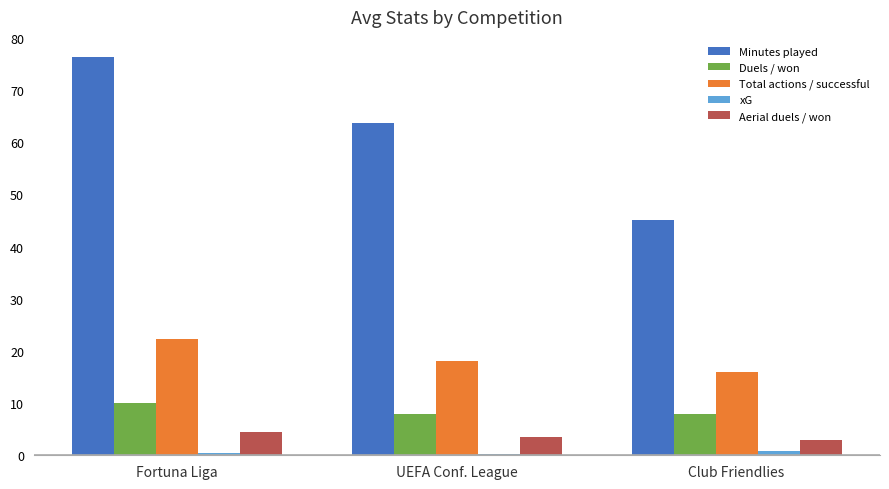

Is the value of Duels / won at Club Friendlies greater than the value of xG at UEFA Conf. League?

Yes